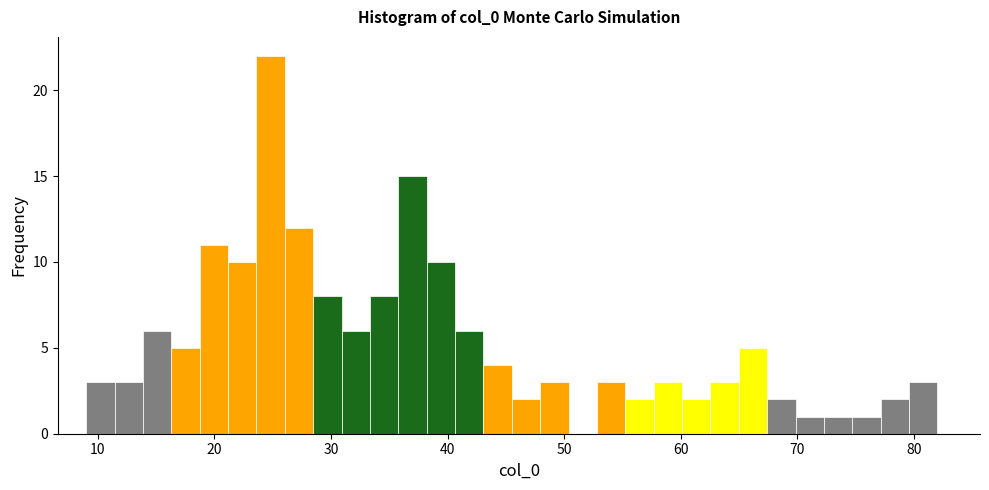

Around what value on the x-axis is the tallest bar? Give the approximate position of its centre, as read against the axis.

25